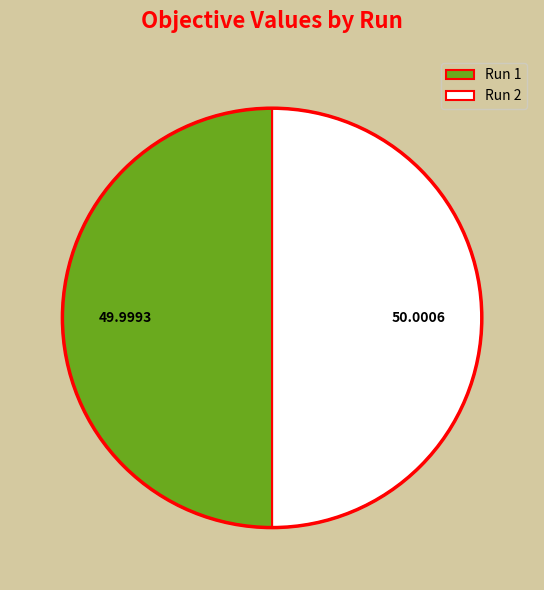

Is the sum of Run 2 and Run 1 greater than half?

Yes